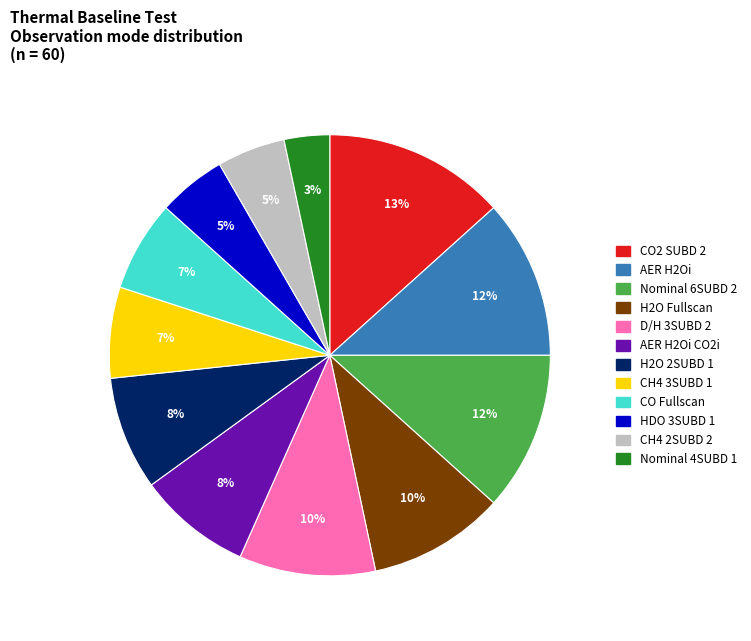

Which category has the biggest portion of the pie?

CO2 SUBD 2